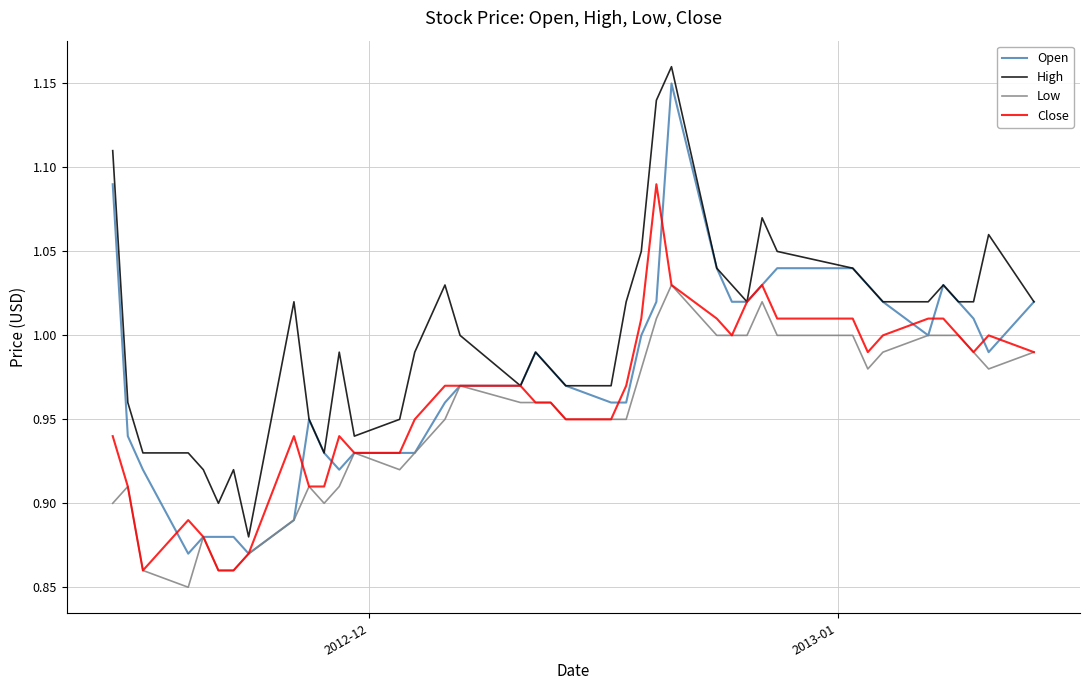

List the series in order of their peak value, highest first.

High, Open, Close, Low